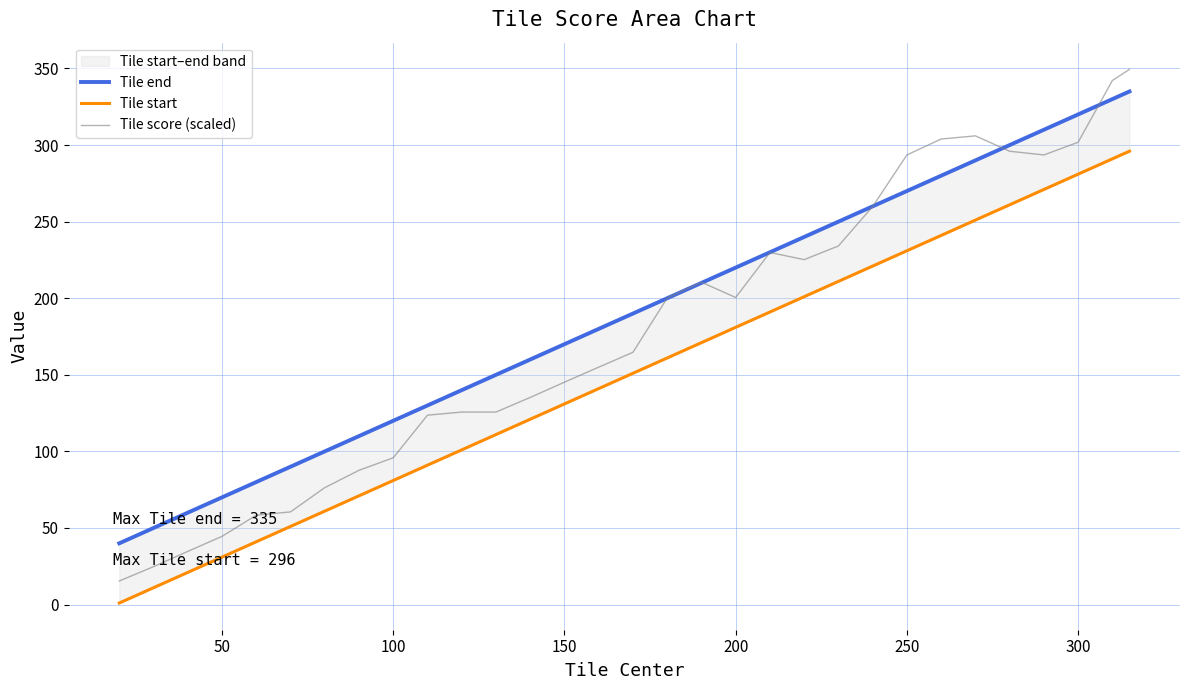

Does the chart have visible grid lines?

Yes